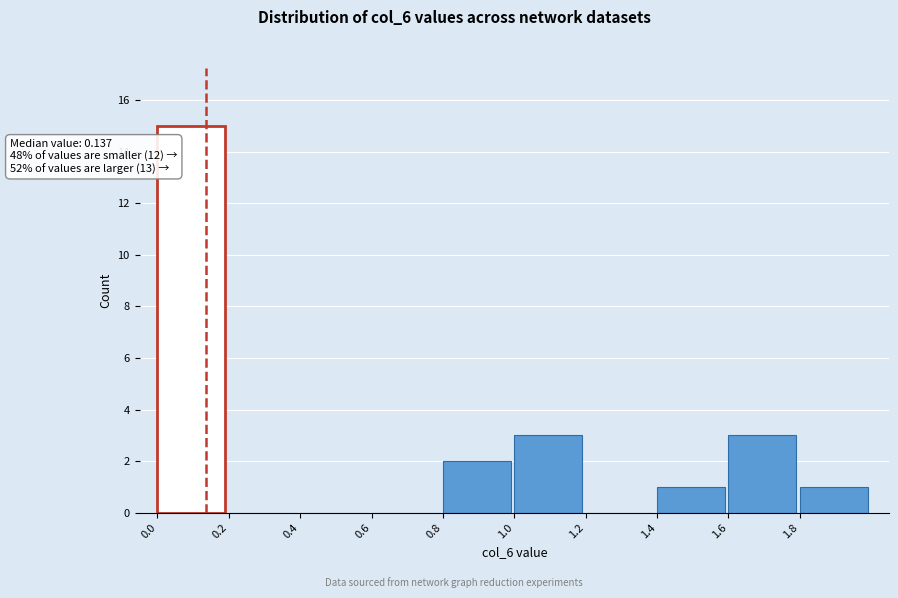

Over which range of the x-axis is the bar tallest?

0.0 to 0.2